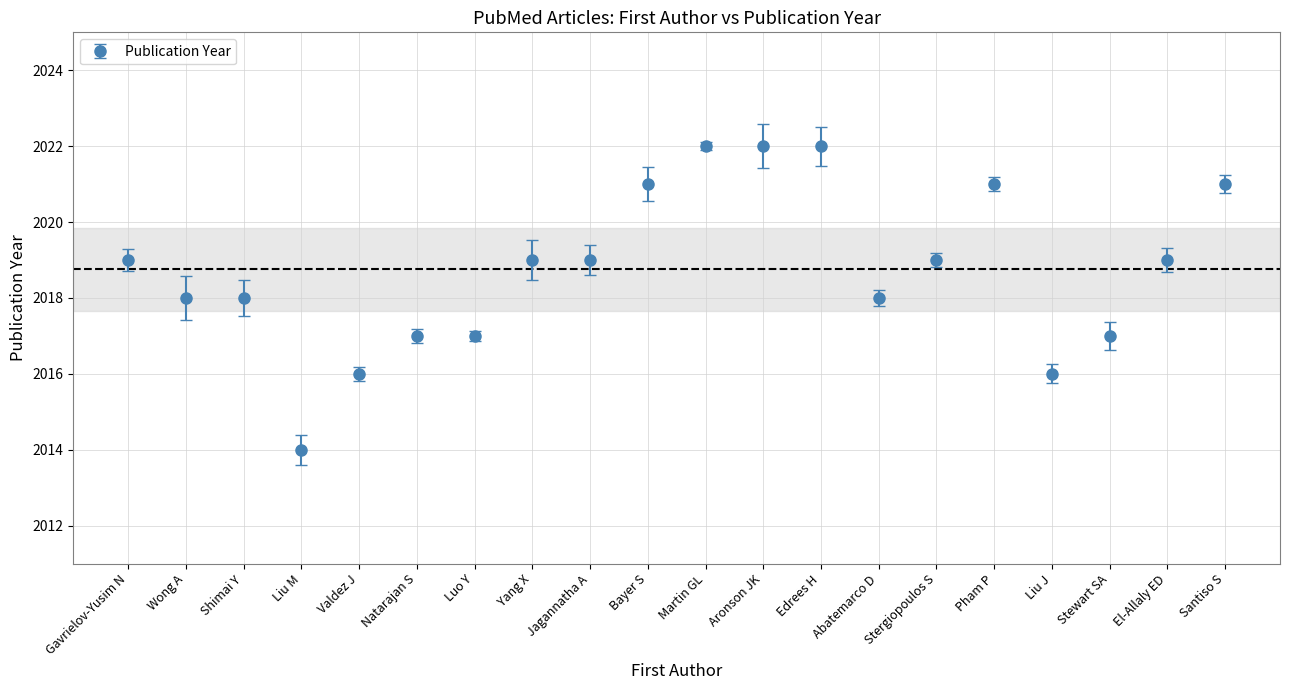

What is the change in value from Jagannatha A to Liu J?

-3